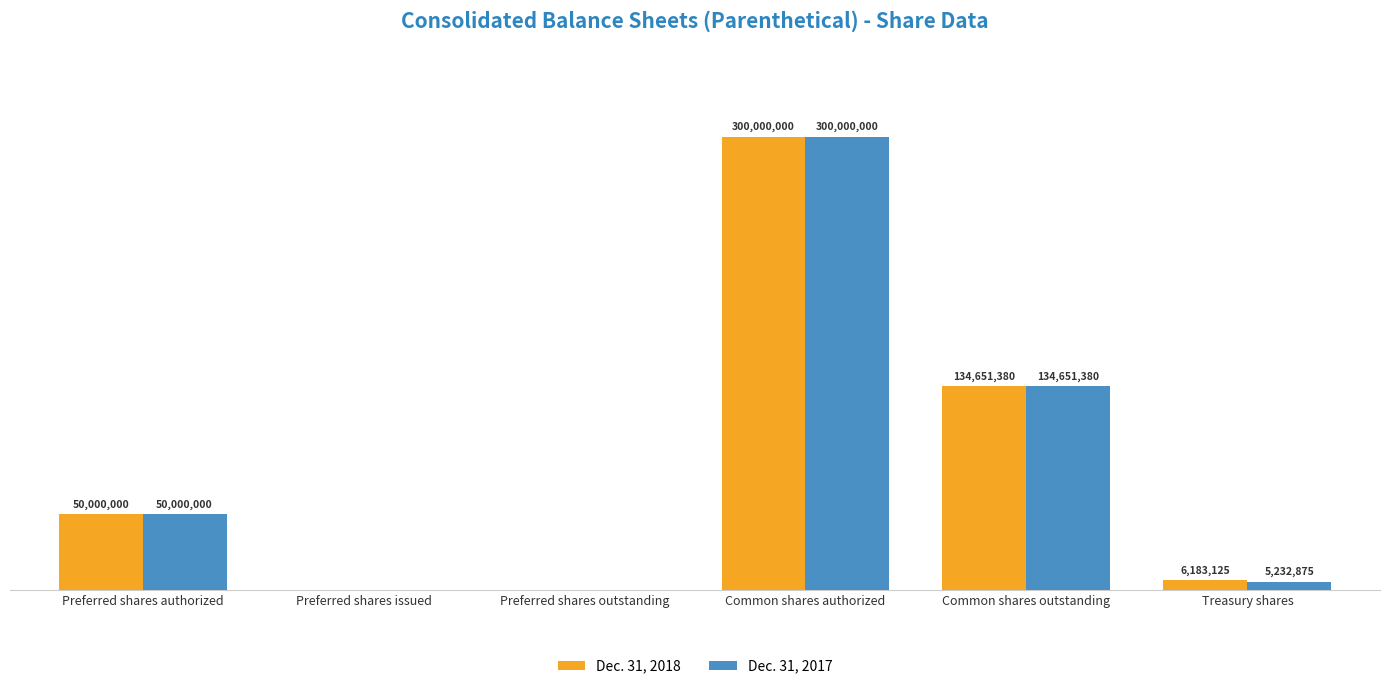

Are the bars horizontal?

No